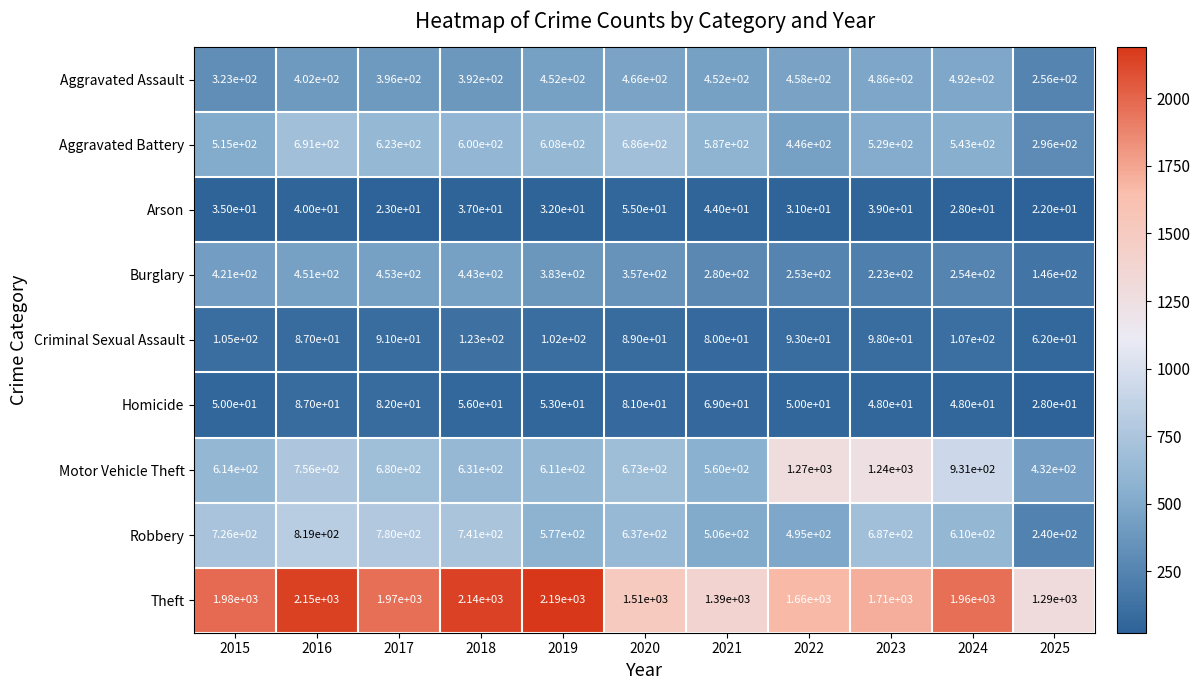

True or false: Aggravated Battery has a value of 297 at 2020.

False